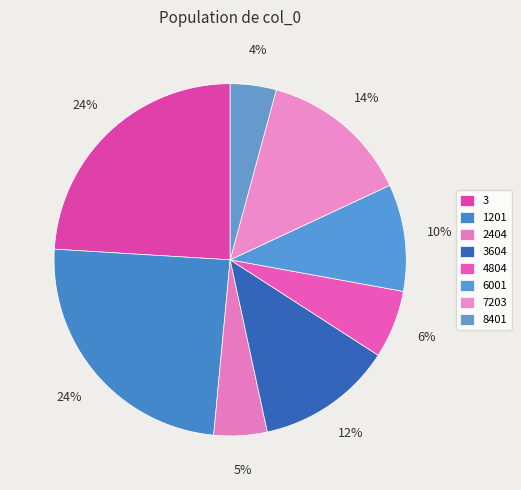

How many segments does this pie chart have?

8